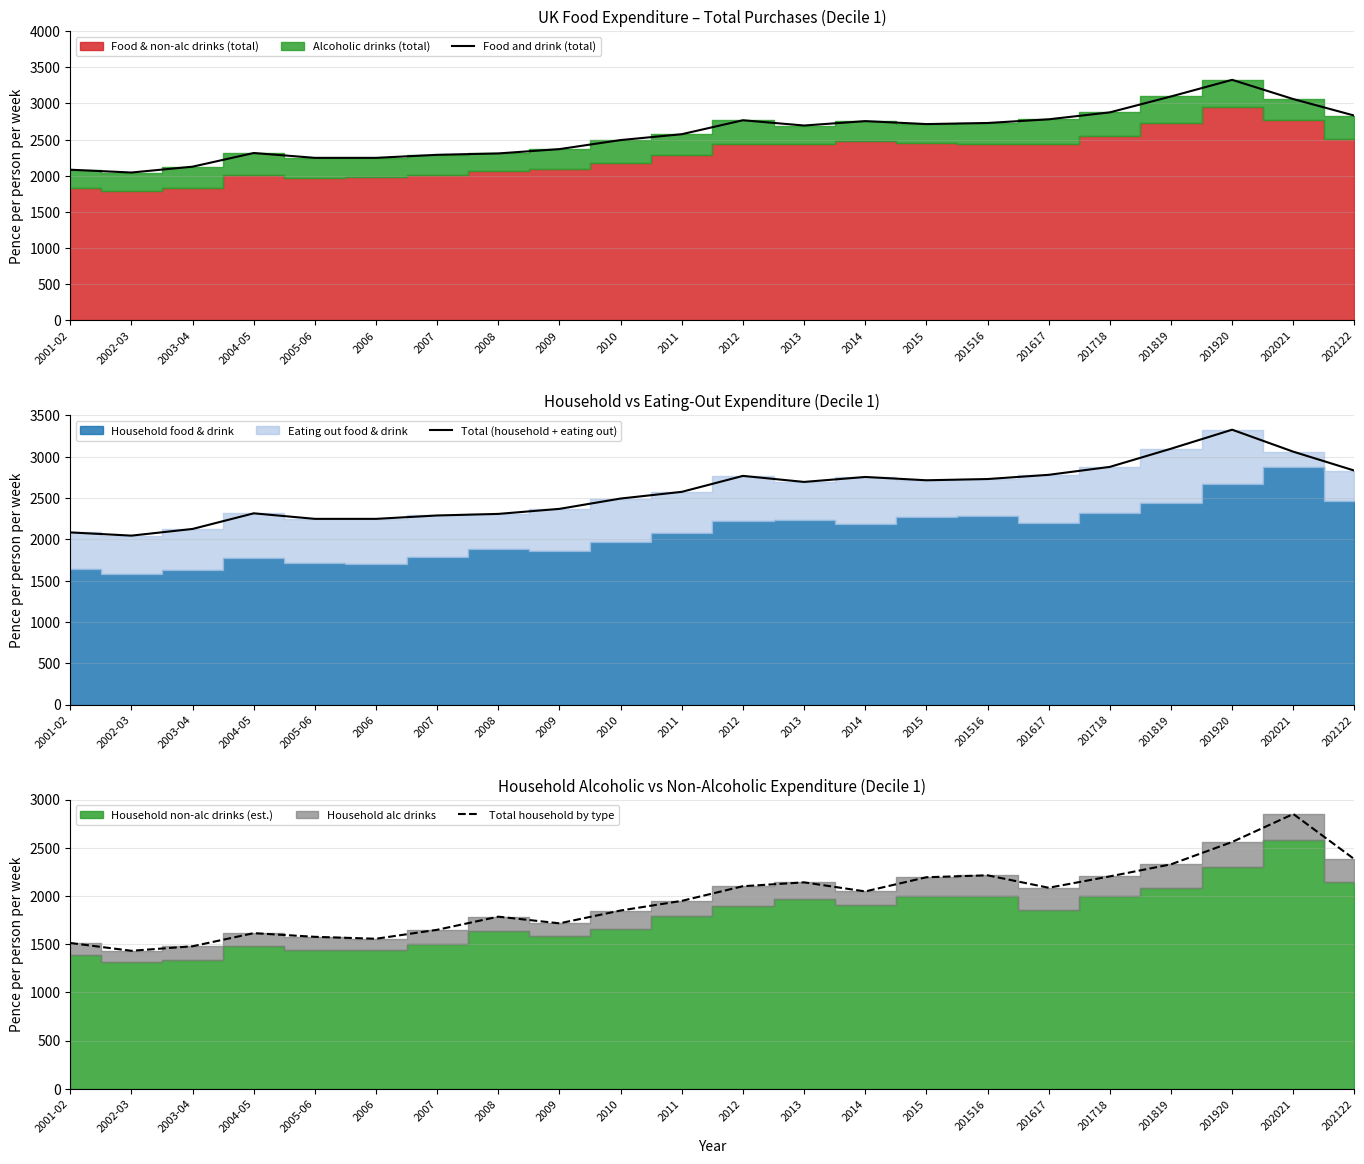

What is the difference between the second highest and minimum values in the Food and drink (total) series?

1052